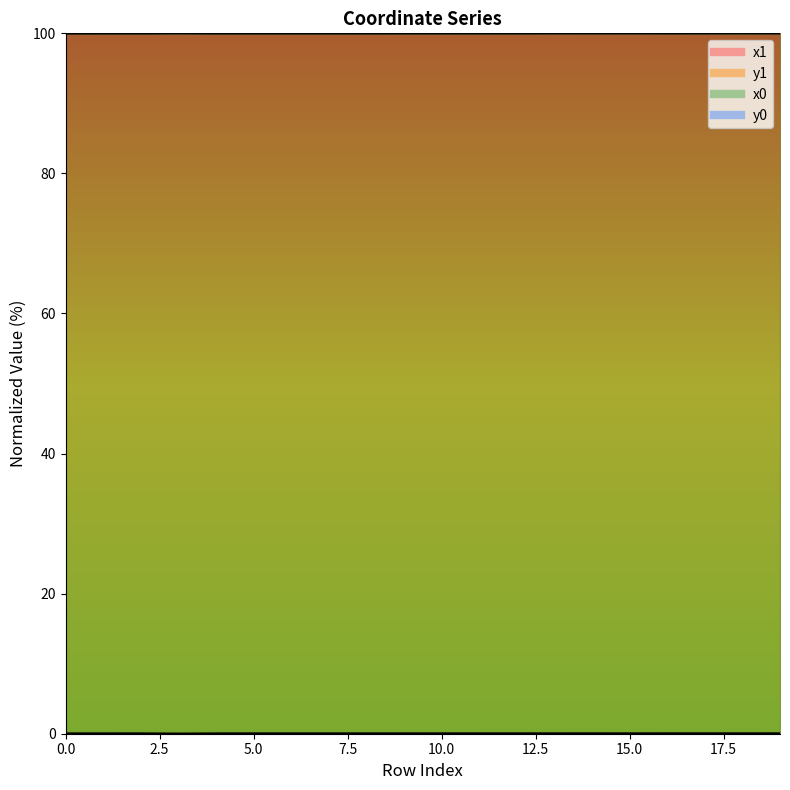

List the labels in order of y1 value, largest first.

19, 17, 16, 18, 14, 12, 11, 13, 15, 10, 5, 8, 9, 7, 2, 1, 4, 6, 0, 3